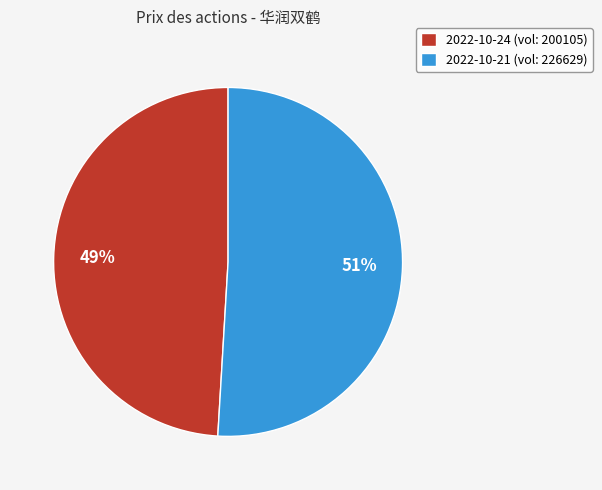

To the nearest percent, what is the combined percentage of 2022-10-24 (vol: 200105) and 2022-10-21 (vol: 226629)?

100%